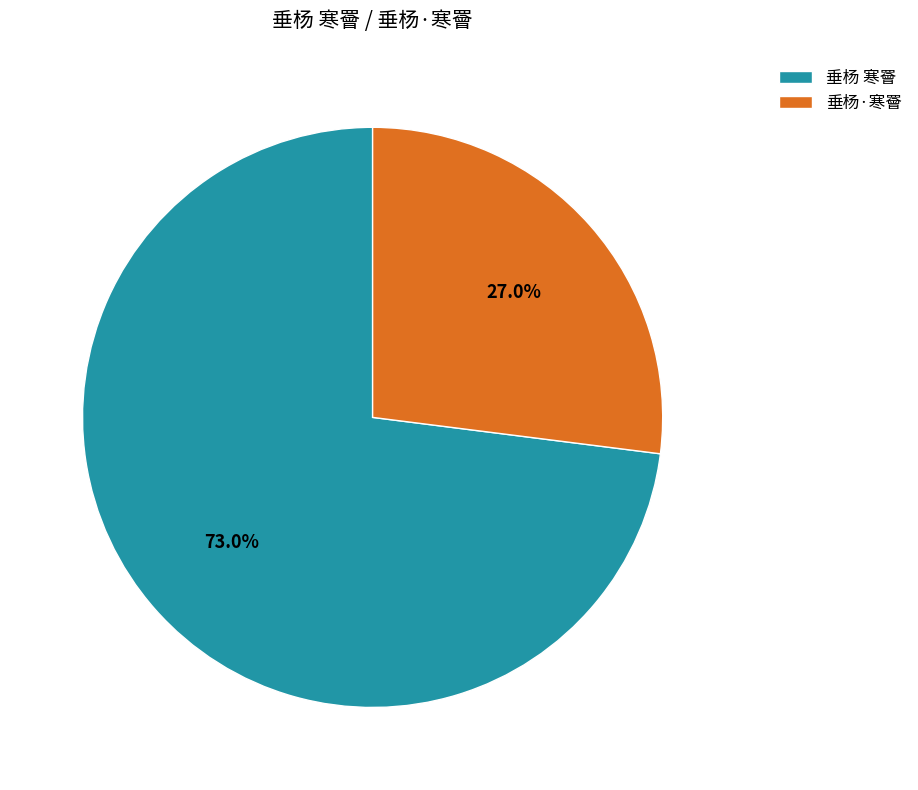

What is the total percentage of 垂杨 寒罾 and 垂杨·寒罾?

100.0%